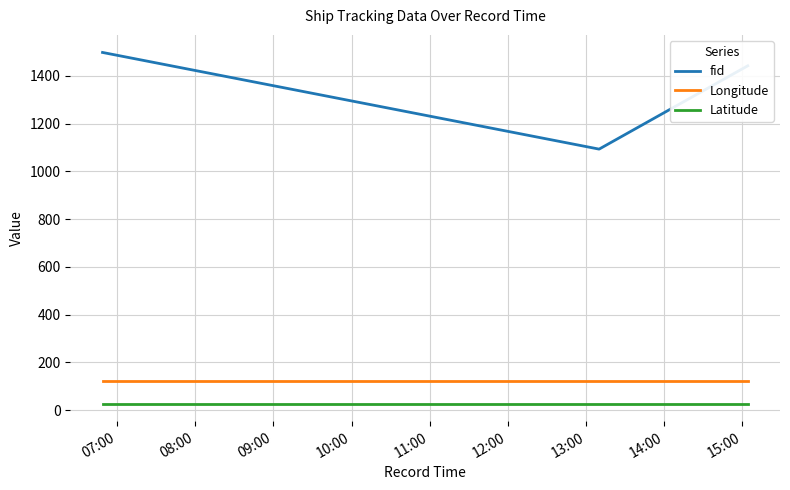

Which series has the widest spread of values?

fid